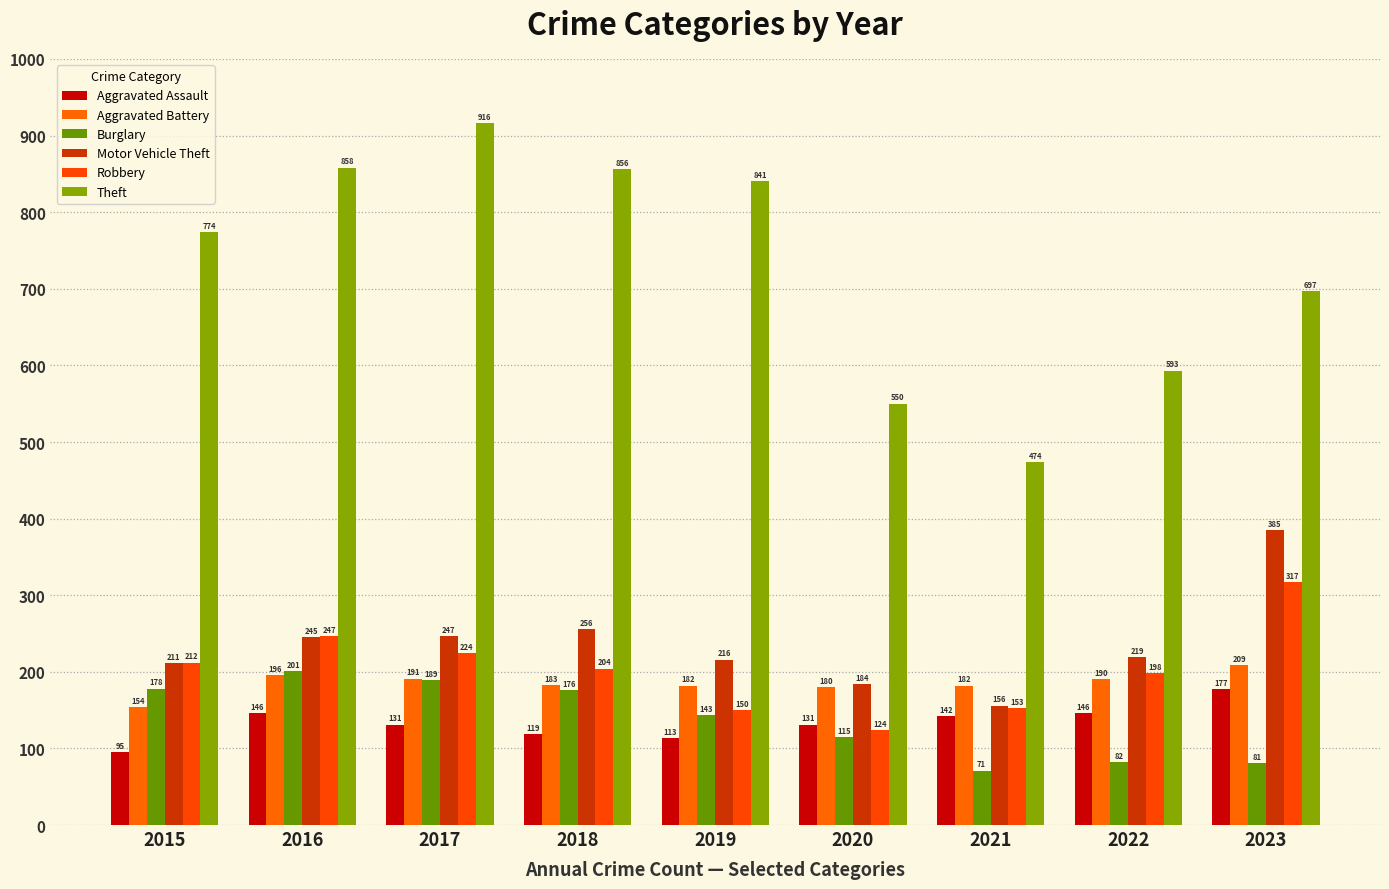

What is the value of the Burglary bar at the 6th from the left?

115